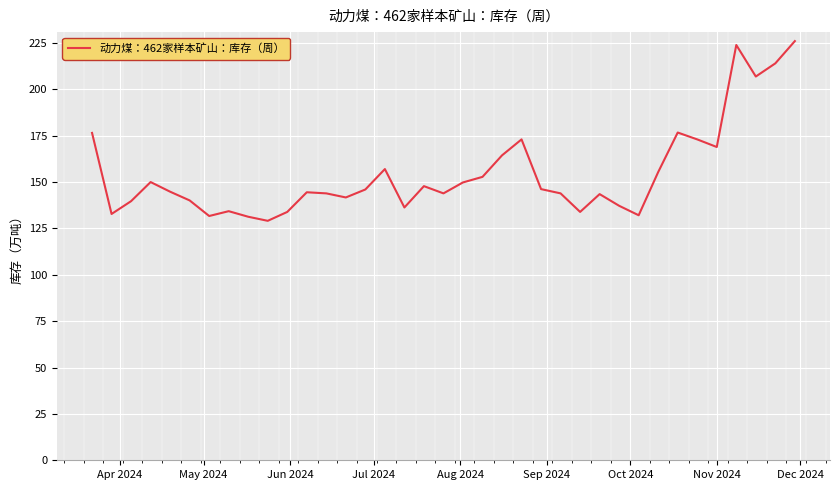

What is the maximum value shown in the chart?

226.0